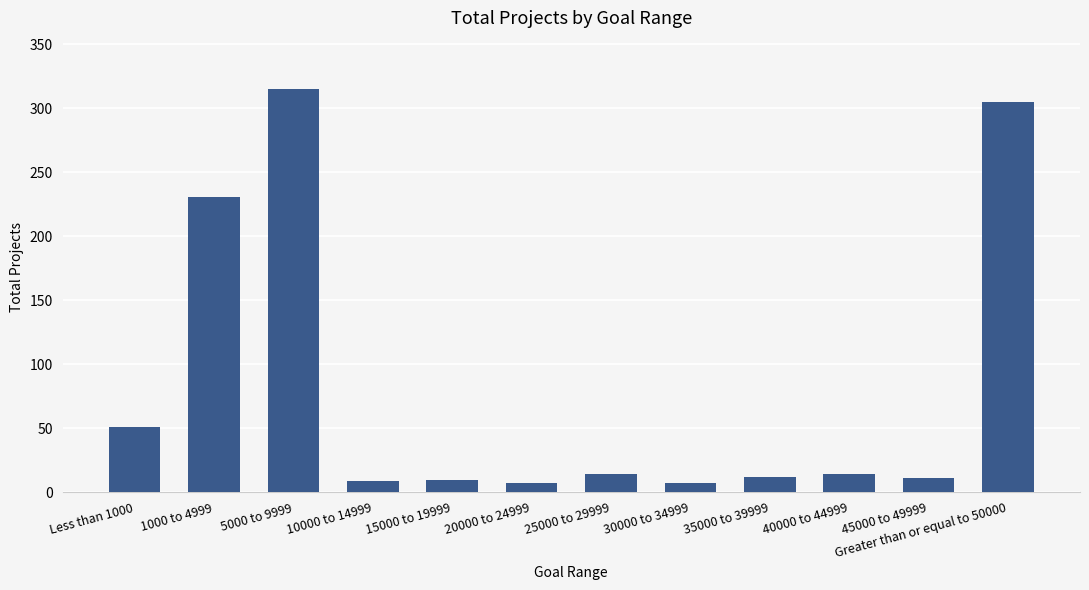

Where is the data nearest to the value 161?

1000 to 4999